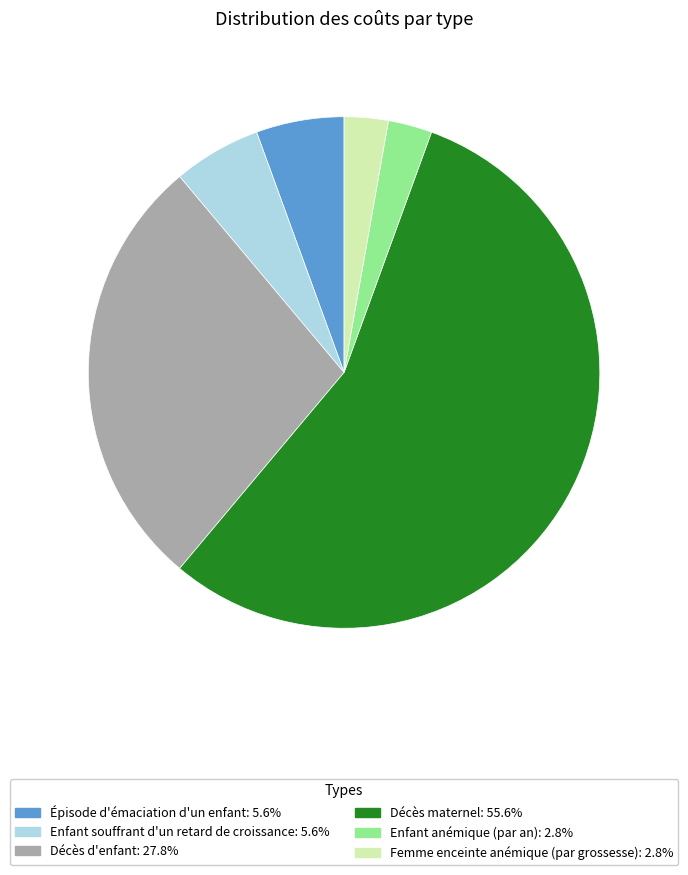

How many slices are in this pie chart?

6